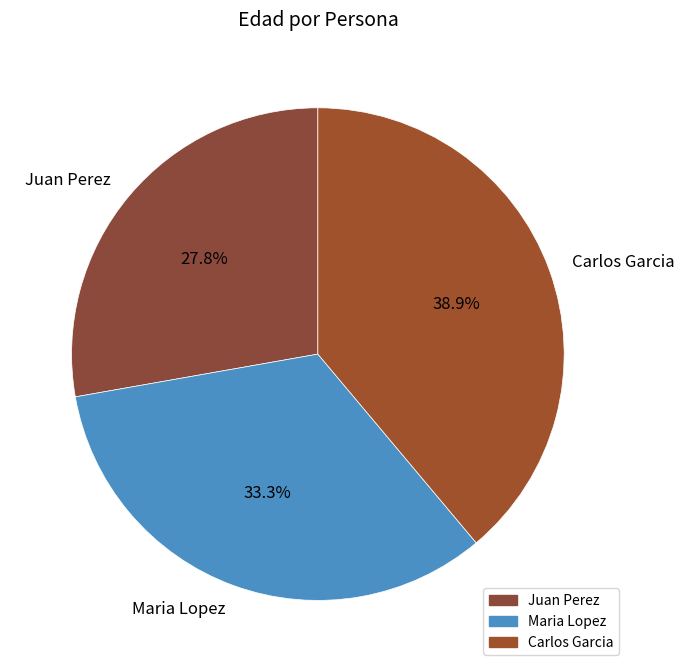

What percentage is the Juan Perez slice, to the nearest percent?

28%